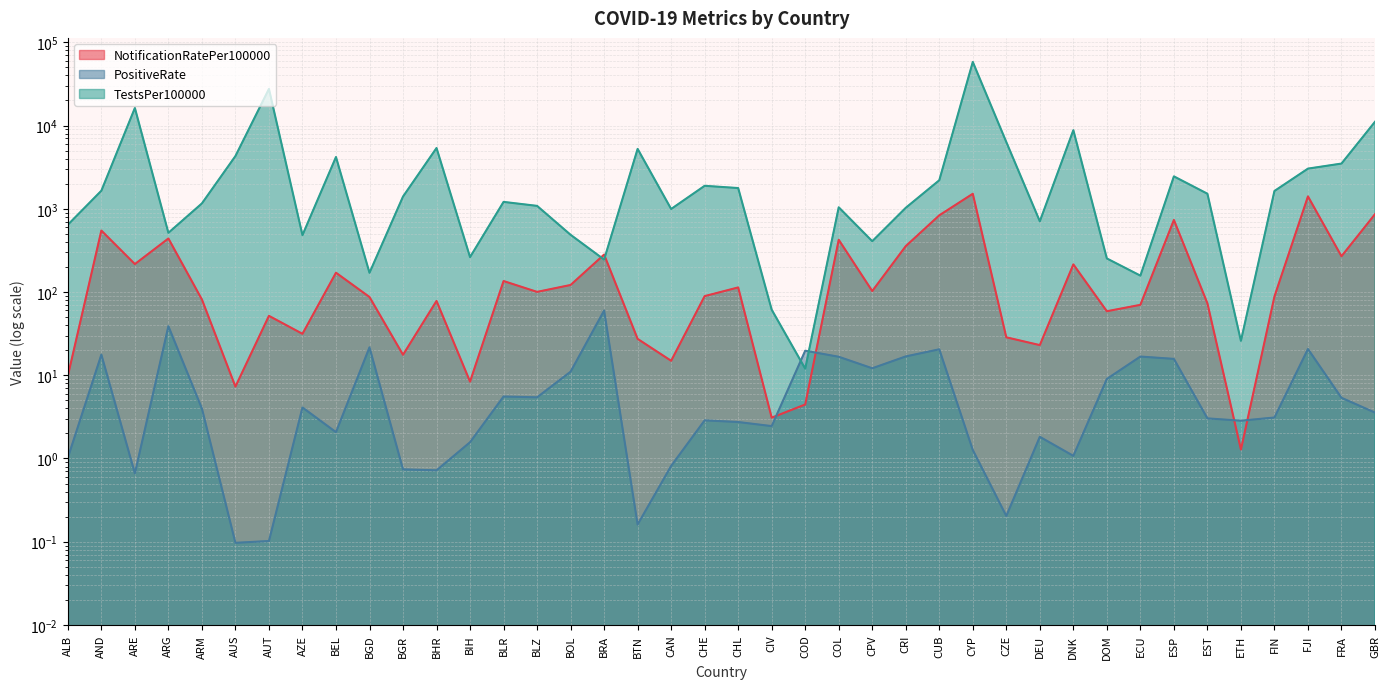

Which series has the largest total across all categories?

TestsPer100000